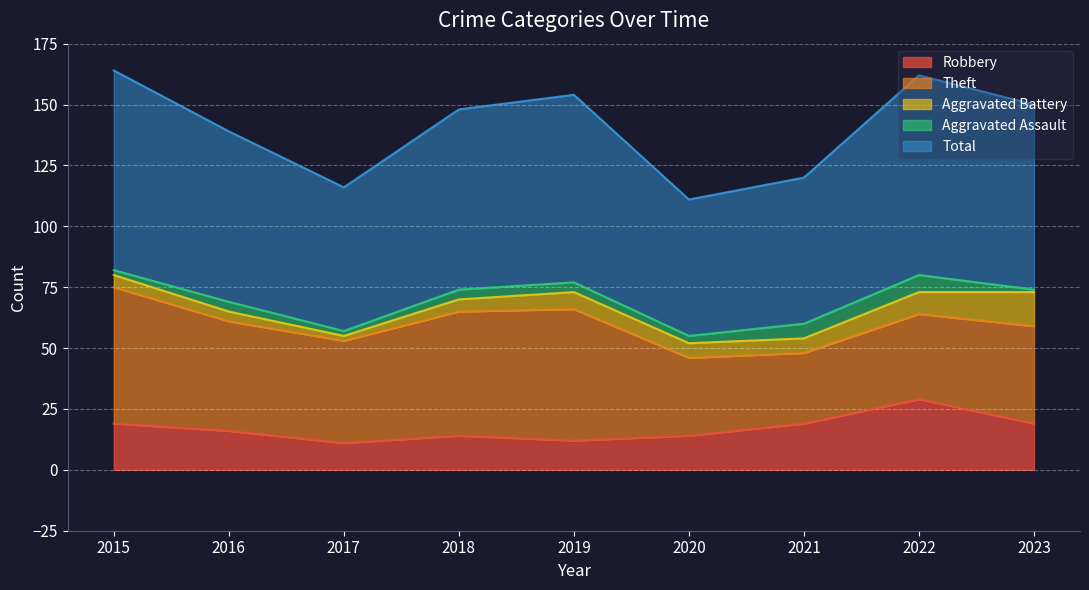

What are all the series names shown in the legend?

Robbery, Theft, Aggravated Battery, Aggravated Assault, Total